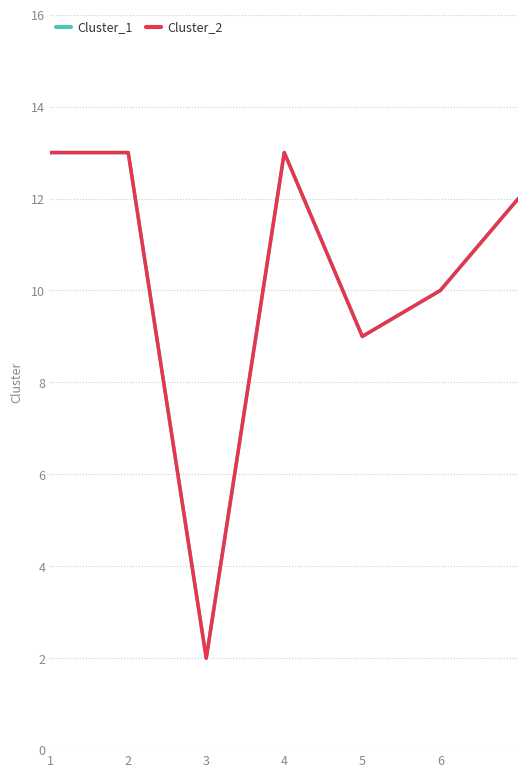

Does the chart have visible grid lines?

Yes